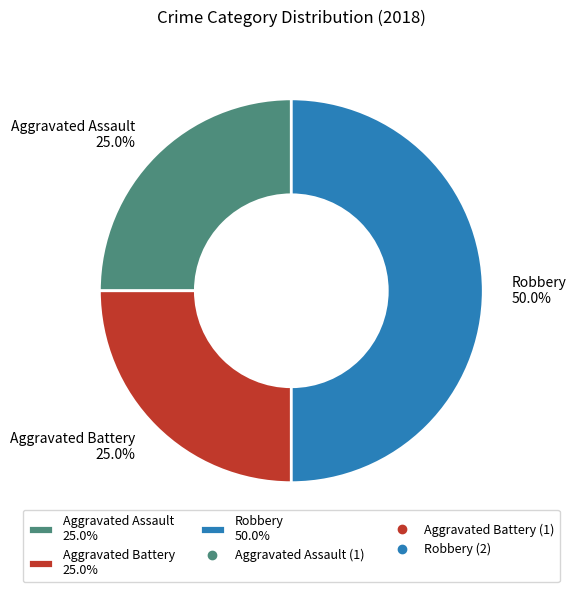

Is it true that Aggravated Assault is 25% of the pie?

True